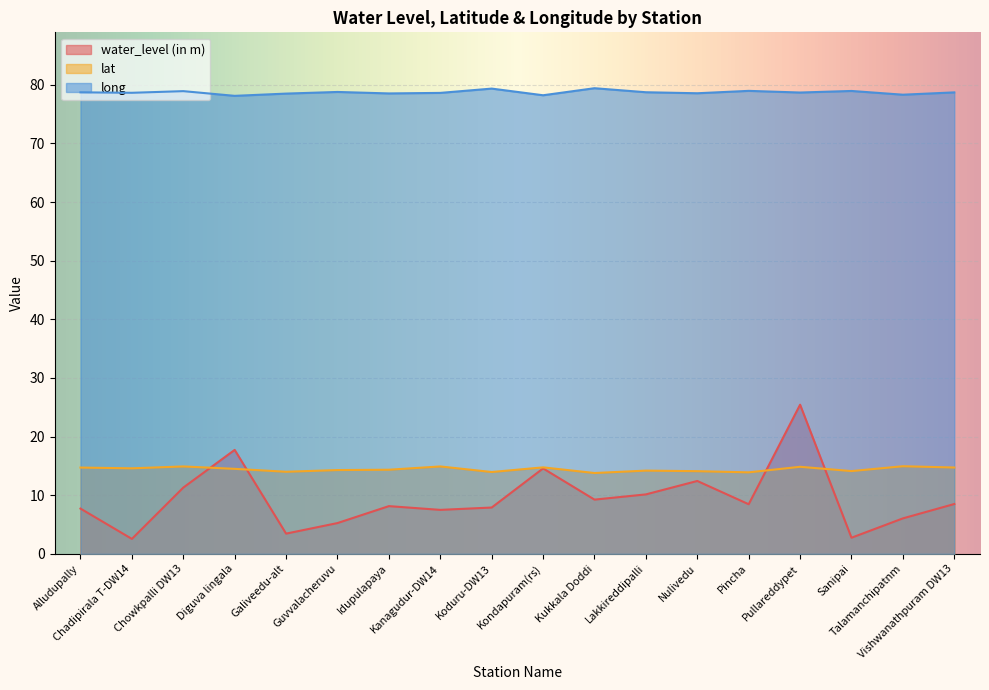

True or false: lat and long cross at least once.

False